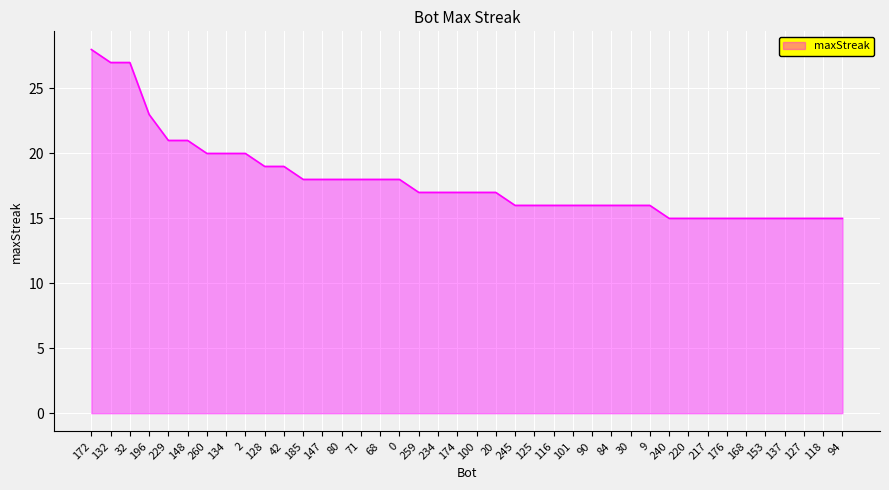

What is the difference between the second highest and second lowest values?

12